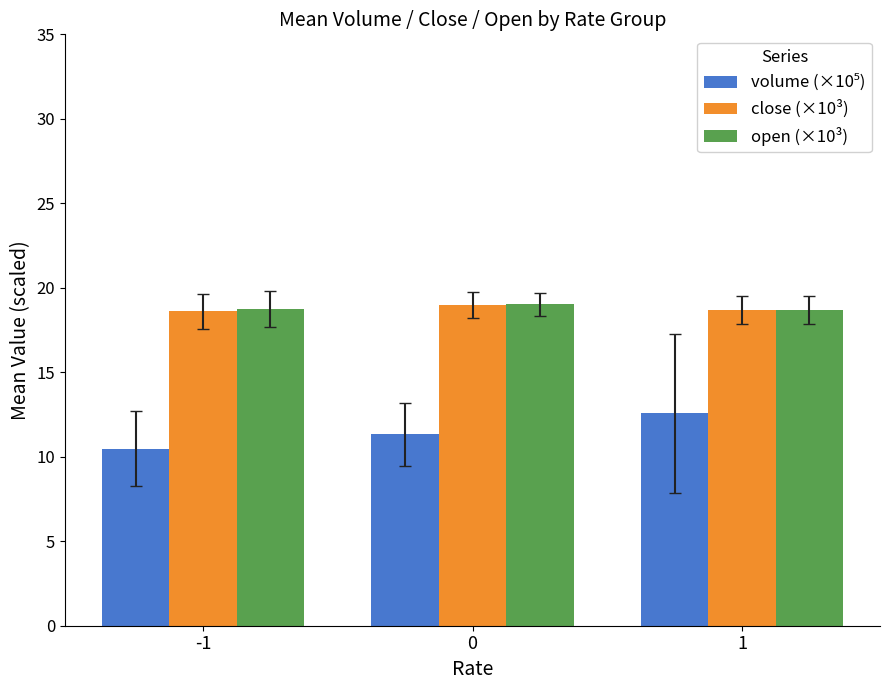

What is the spread (max minus min) of values at -1?

8.3